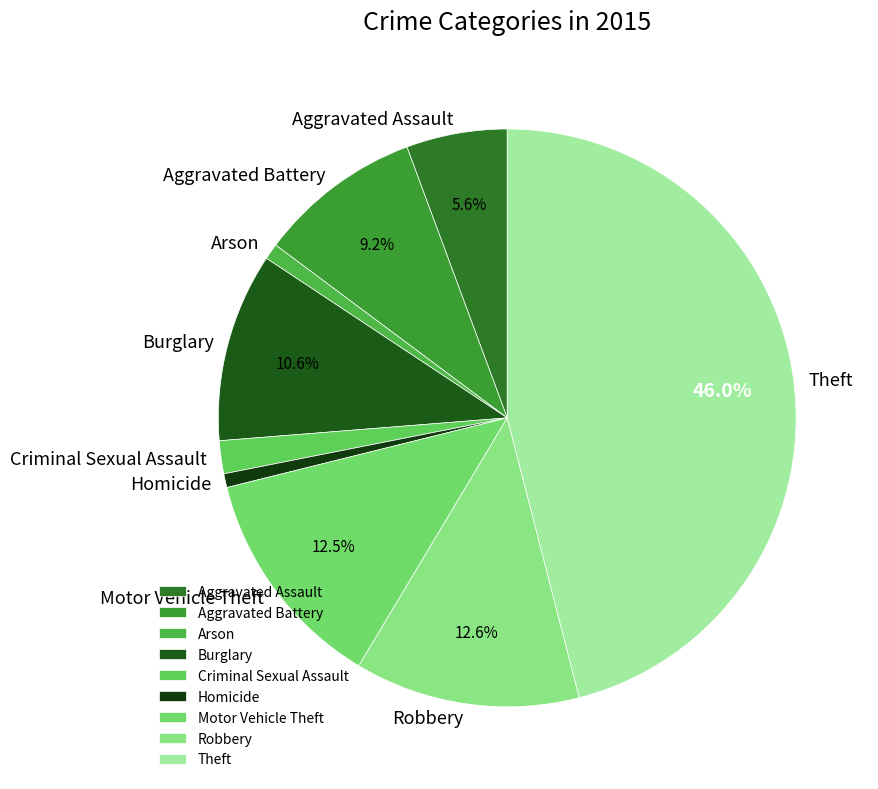

What percentage is NOT represented by Aggravated Assault?

94.4%